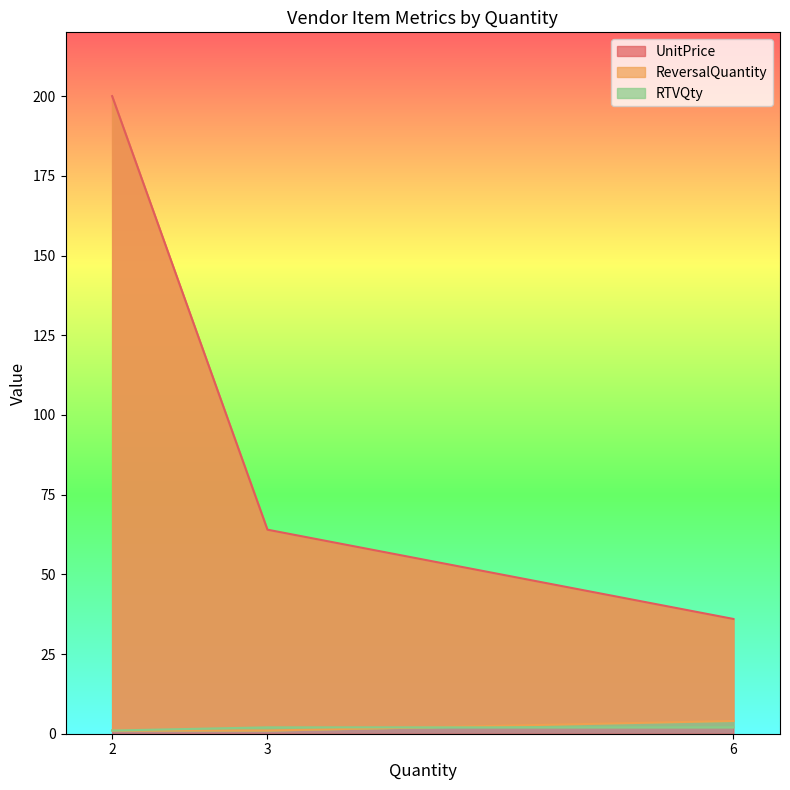

What is the value of the ReversalQuantity point at the 3rd from the left?

4